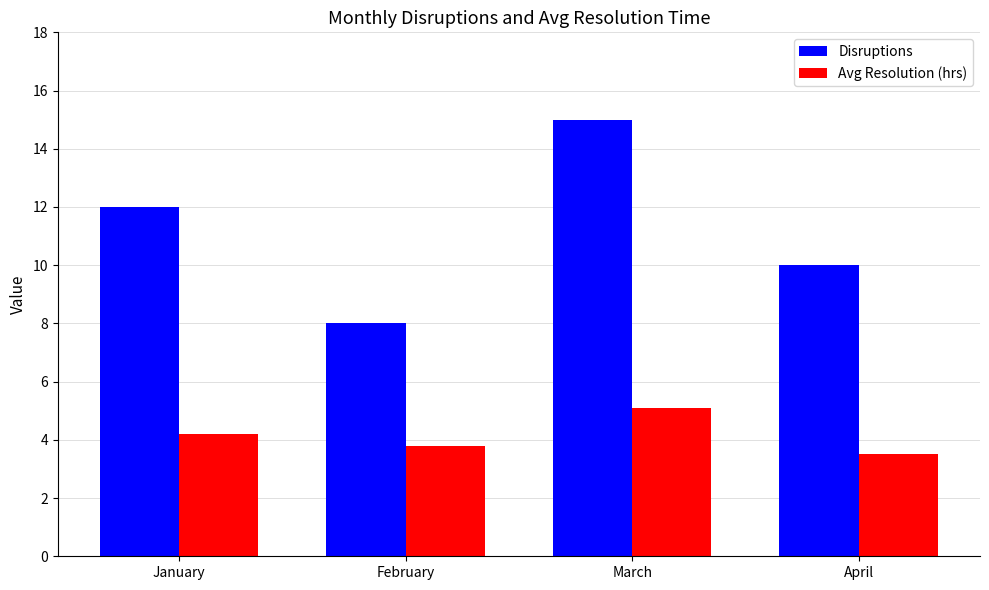

How many series are shown in this chart?

2